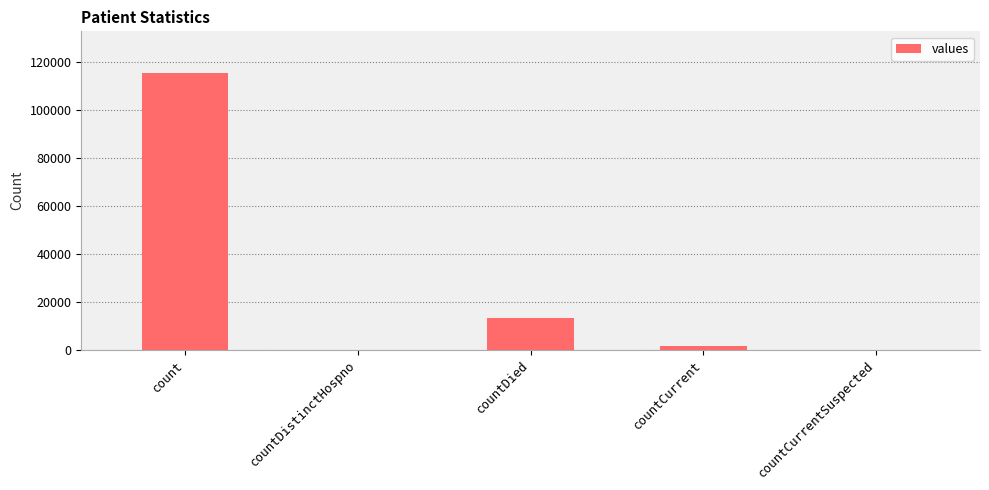

Between countCurrent and count, which is larger?

count